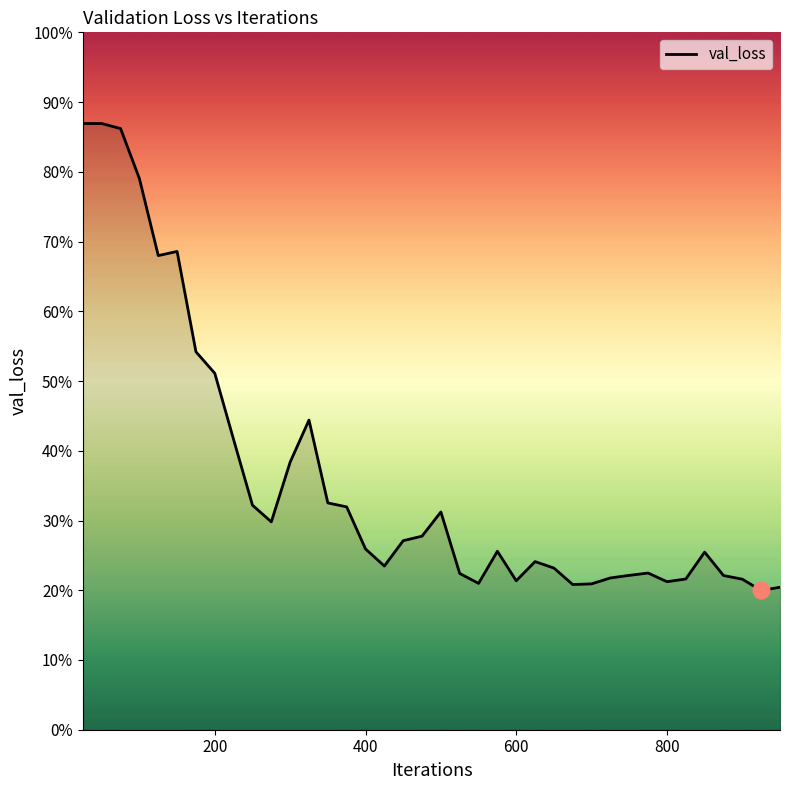

What is the difference between the maximum and minimum values?

0.7